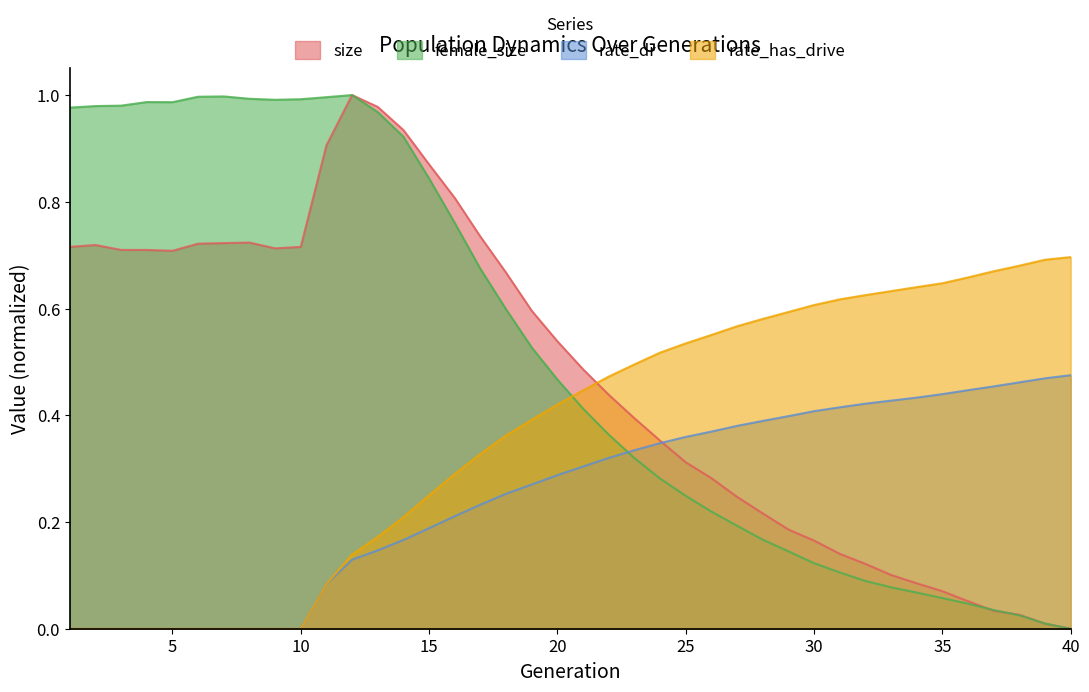

How many rate_dr values are between 0 and 1?

40